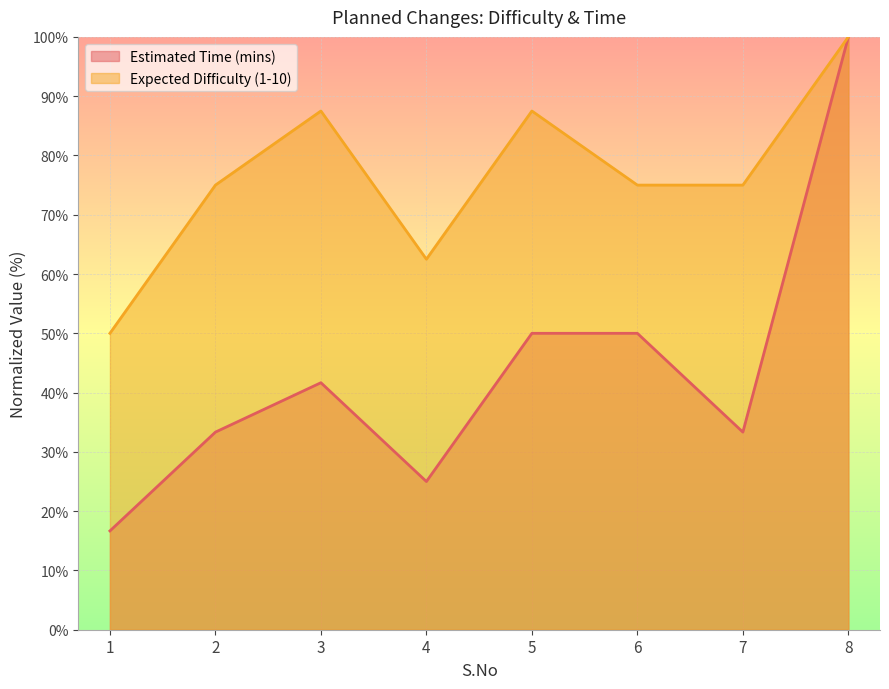

In Estimated Time (mins), how many points are higher than both neighbors (excluding endpoints)?

1